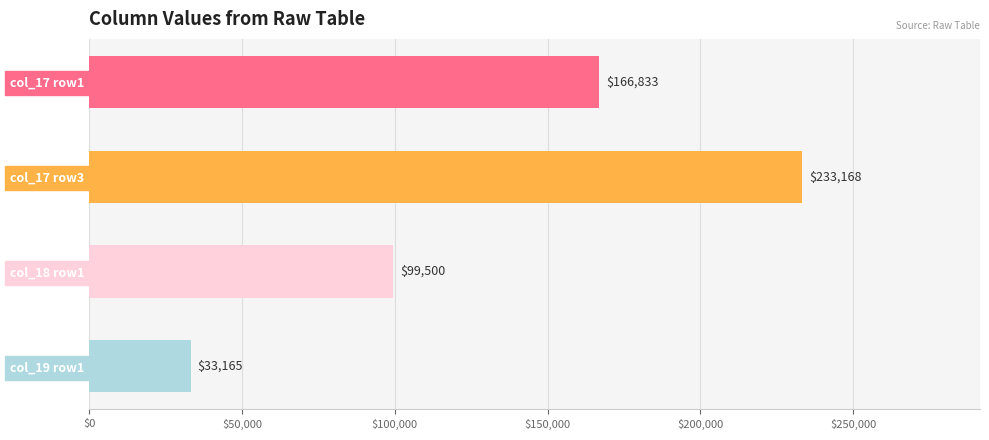

How many categories are shown in the chart?

4